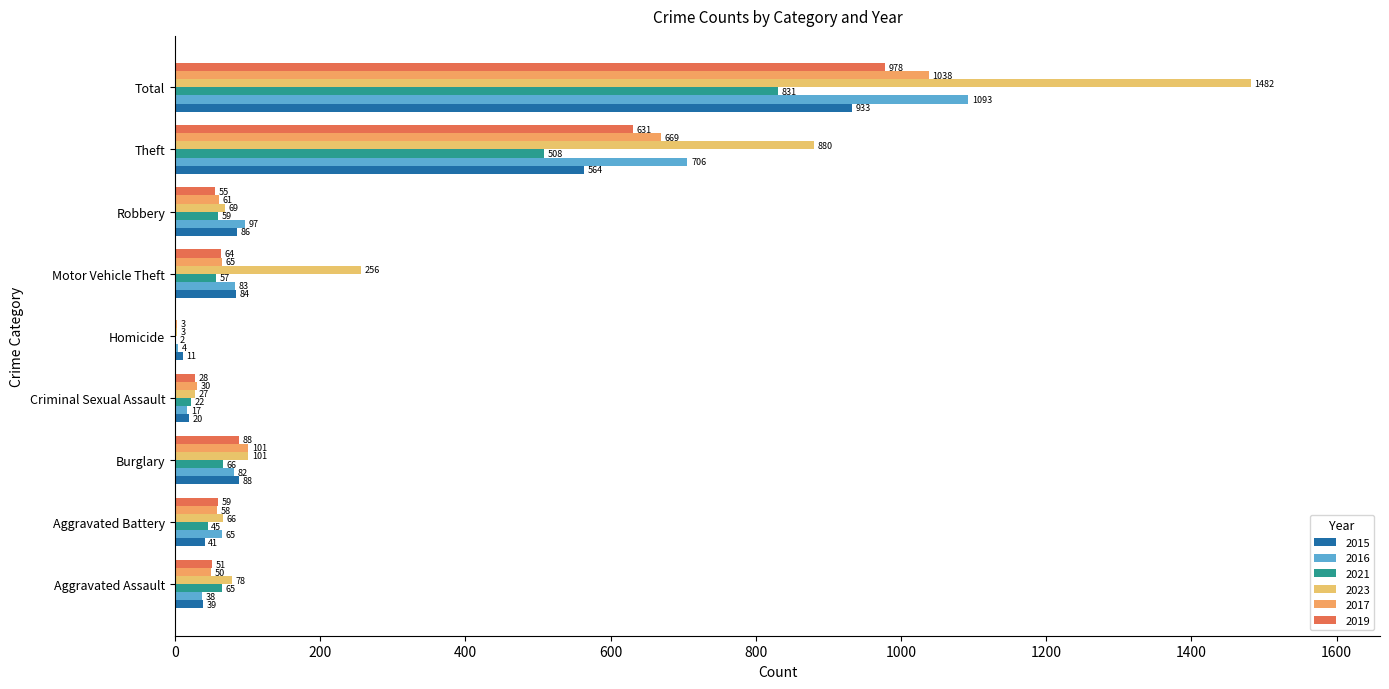

What is the average value of the 2019 series?

217